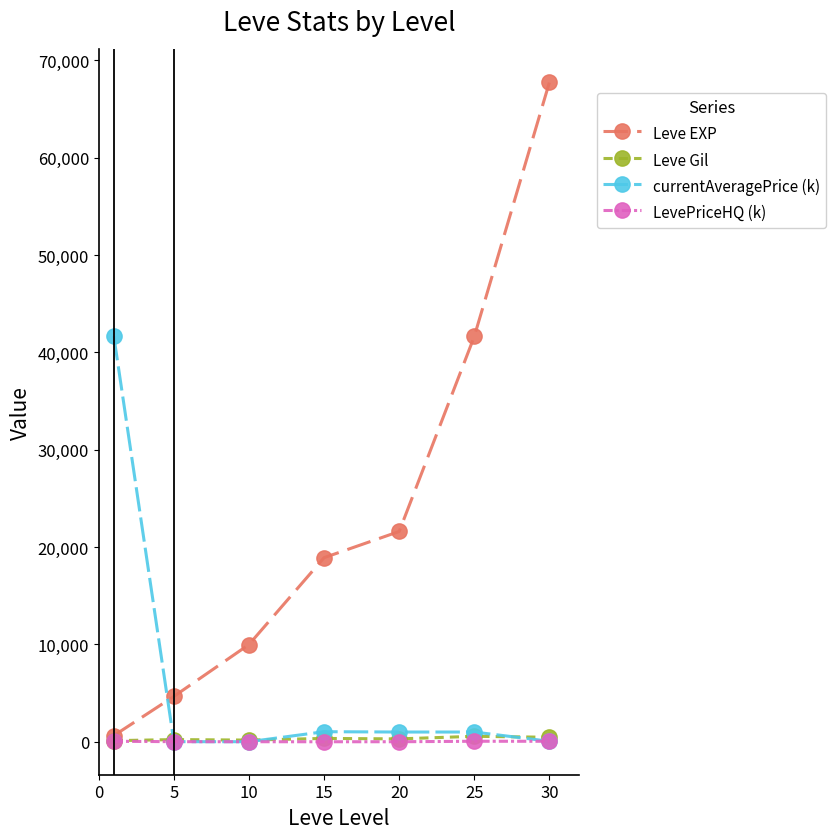

How many intersections are there between Leve EXP and currentAveragePrice (k)?

1